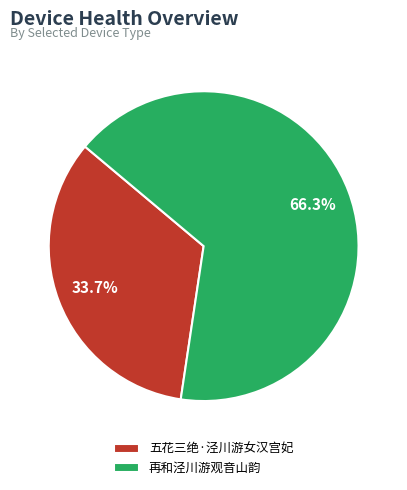

How many slices are in this pie chart?

2